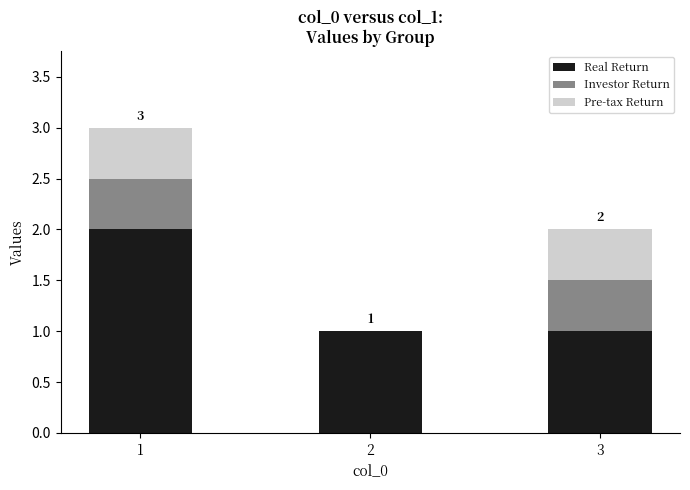

What is the maximum value for Real Return?

2.0